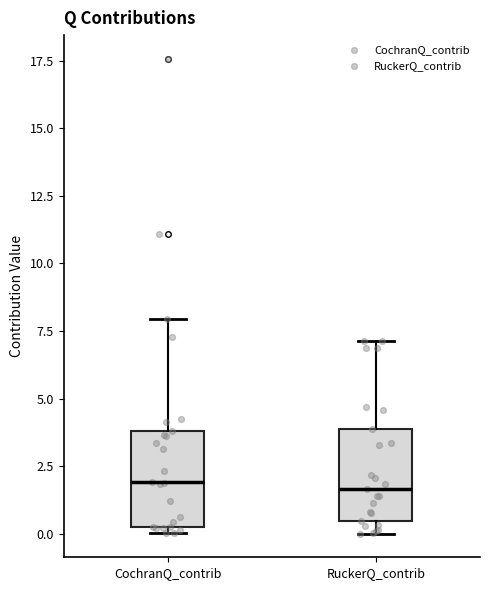

Reading left to right, read every box against the y-axis: the position of its median line, the range the box covers, and the ends of its whiskers. The values are not printed on the chart, so give them approximately, as read against the axis.

CochranQ_contrib: median 2.0, box 0.5 to 4.0, whiskers 0.0 to 8.0
RuckerQ_contrib: median 1.5, box 0.5 to 4.0, whiskers 0.0 to 7.0